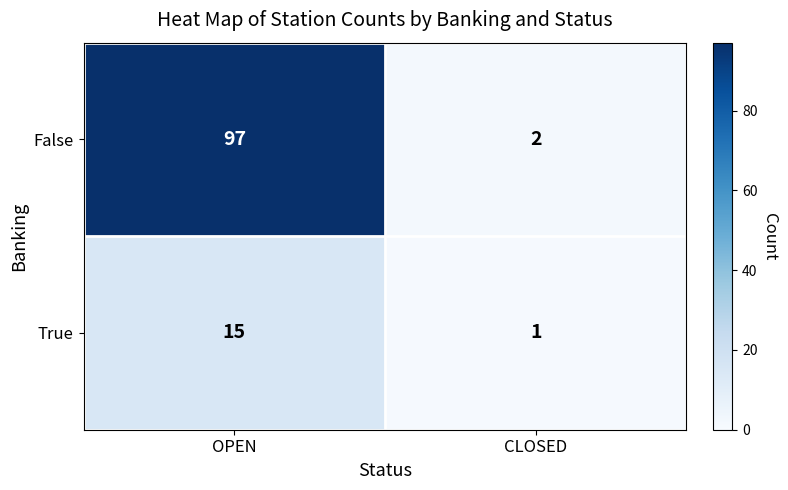

List the series in order of their overall mean, lowest first.

True, False